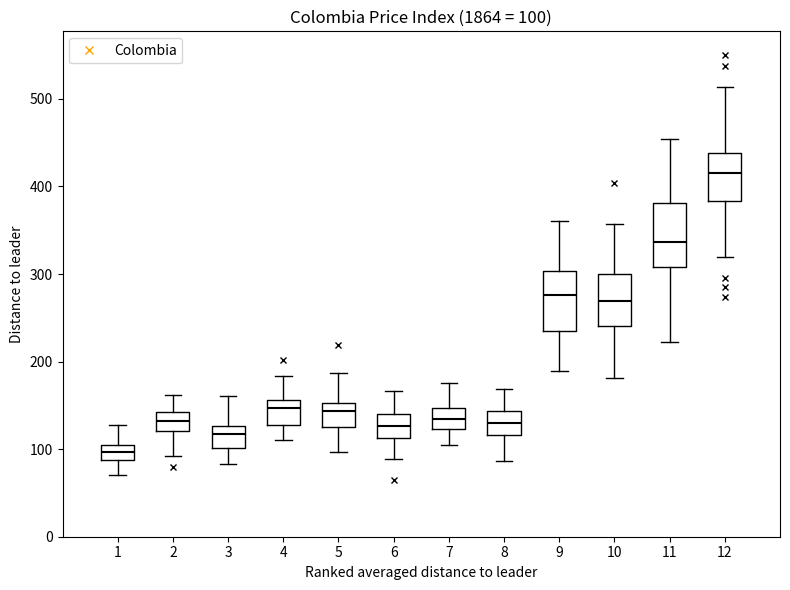

Which box has the highest median line?

12